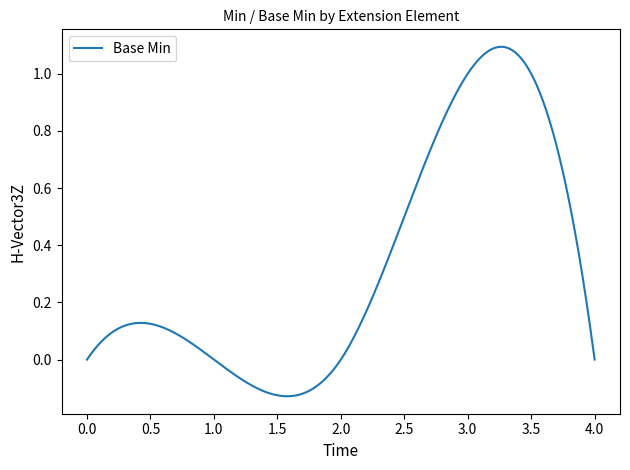

What is the difference between the maximum and minimum values?

1.2